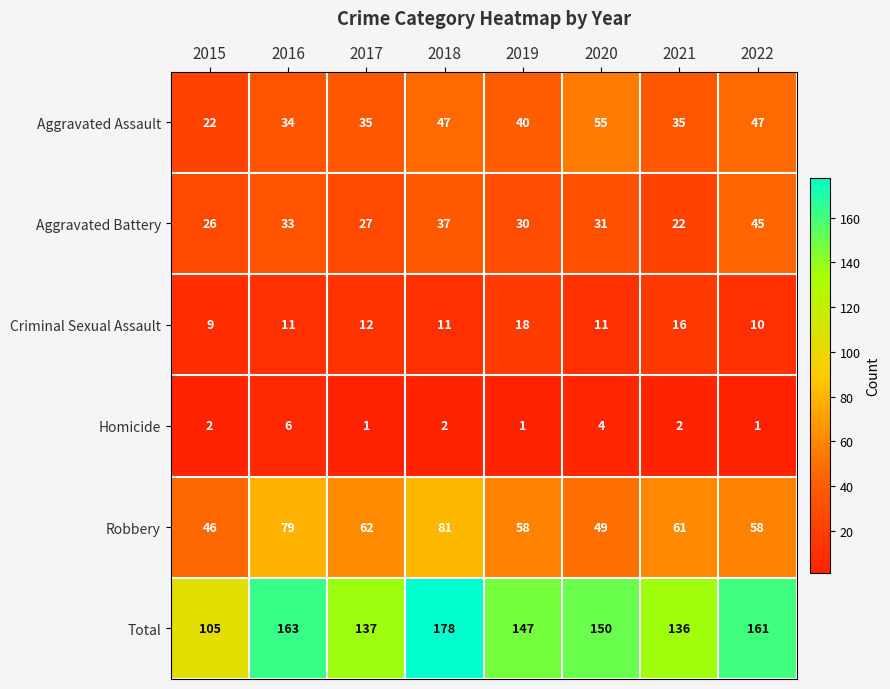

True or false: Robbery has a value of 58 at 2019.

True